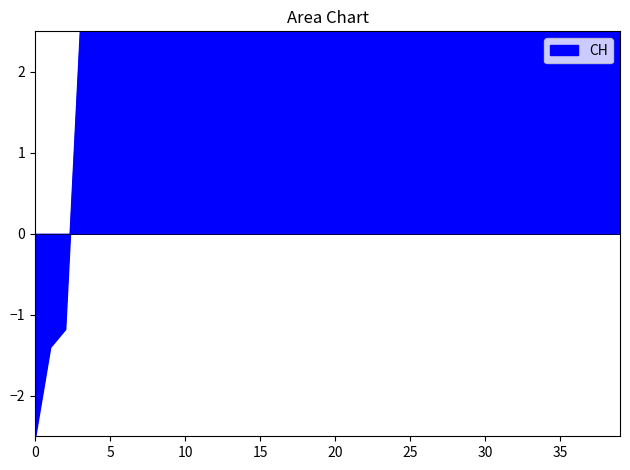

What is the difference between the maximum and minimum values?

5.0